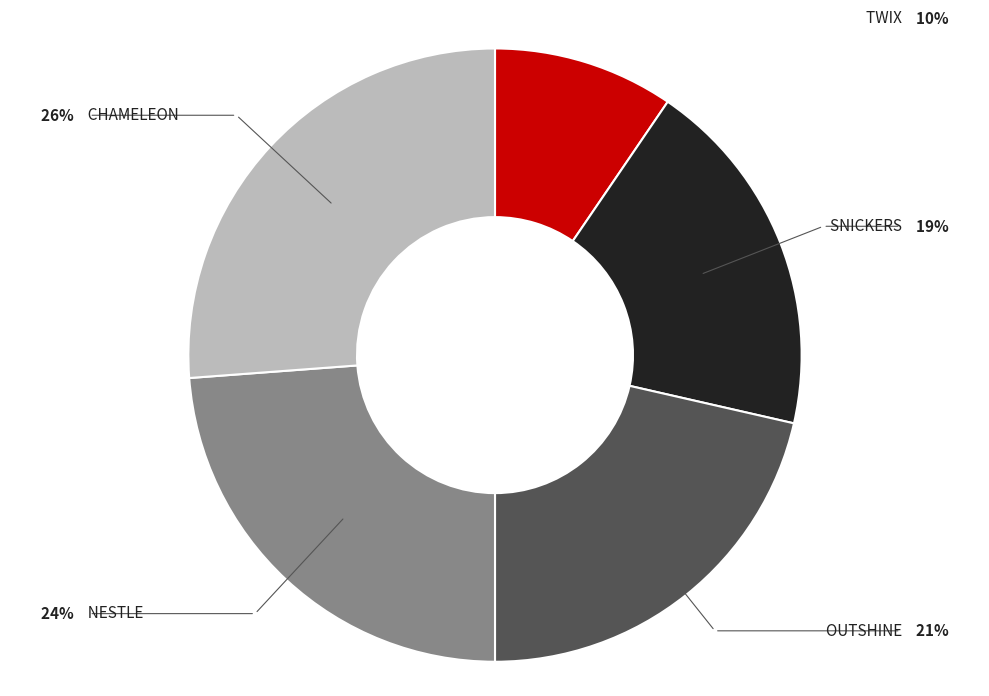

How many slices are in this pie chart?

5